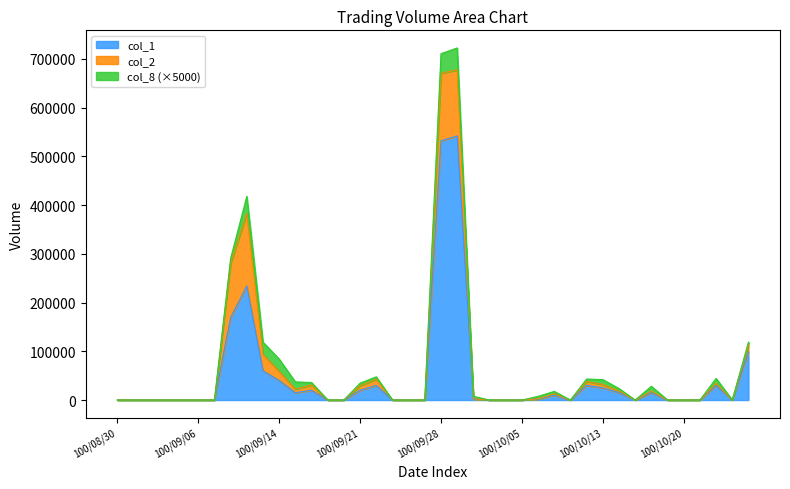

What is the difference between the maximum and second lowest values in the col_8 series?

9